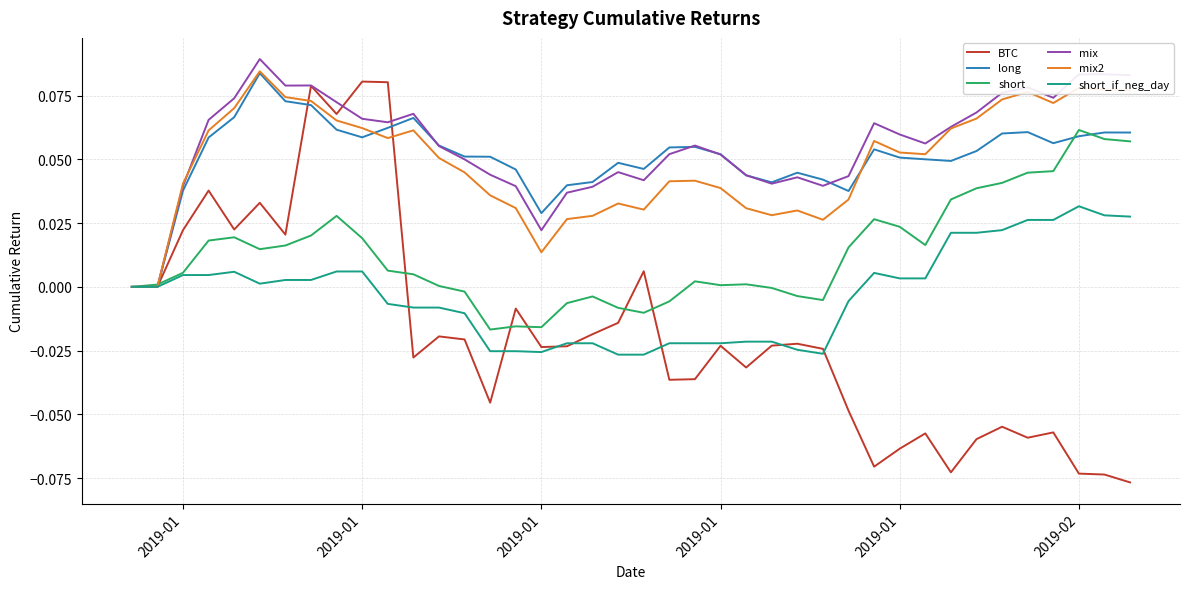

Which series has the largest range (max minus min)?

BTC